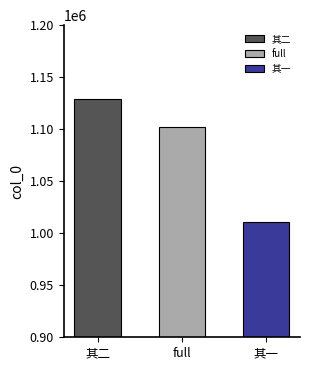

What is the greatest value displayed?

1128972